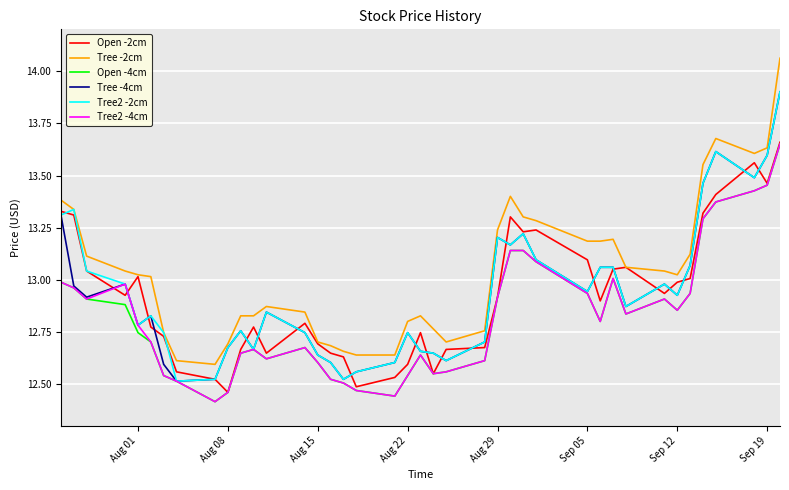

Does the chart have visible grid lines?

Yes